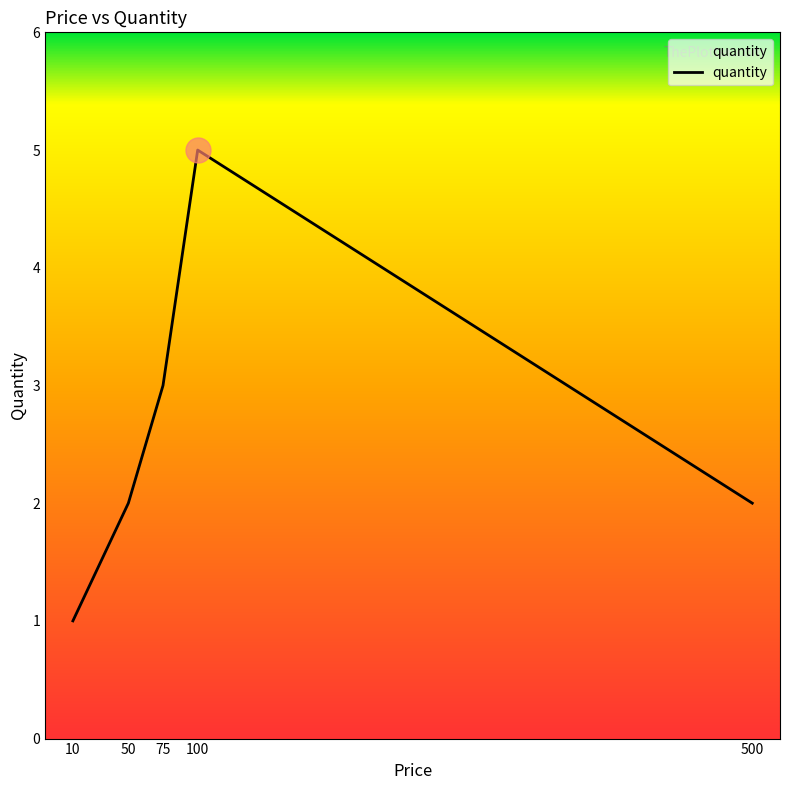

What is the maximum value shown in the chart?

5